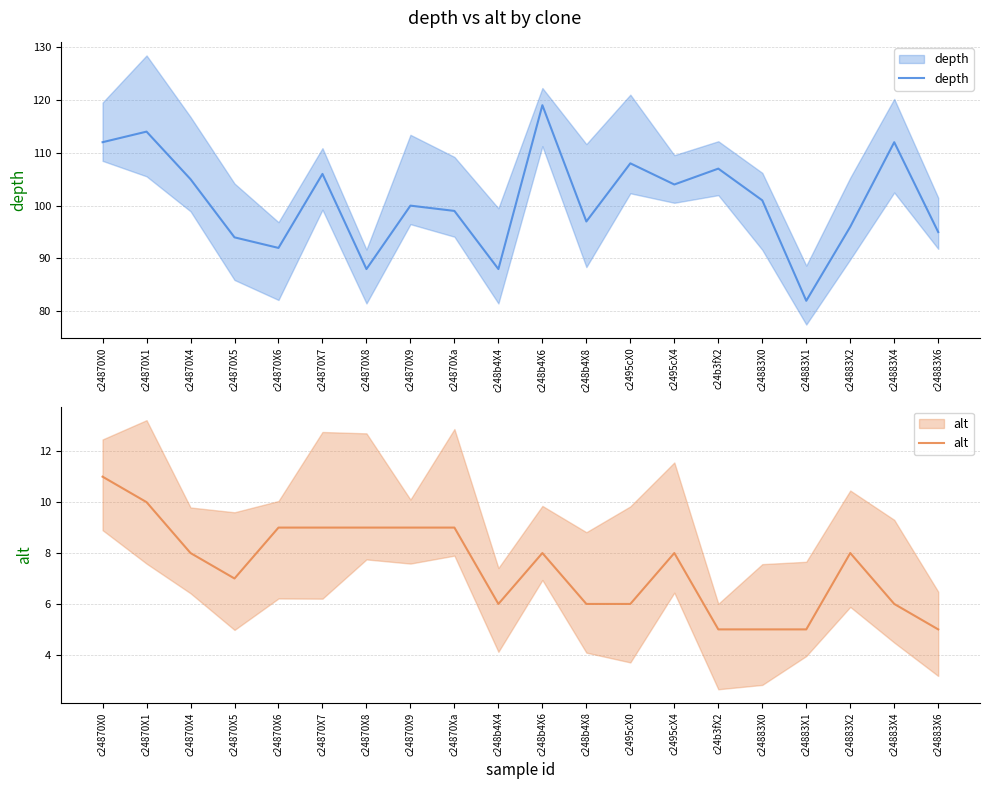

What is the label of the 3rd point from the left?

c24870X4